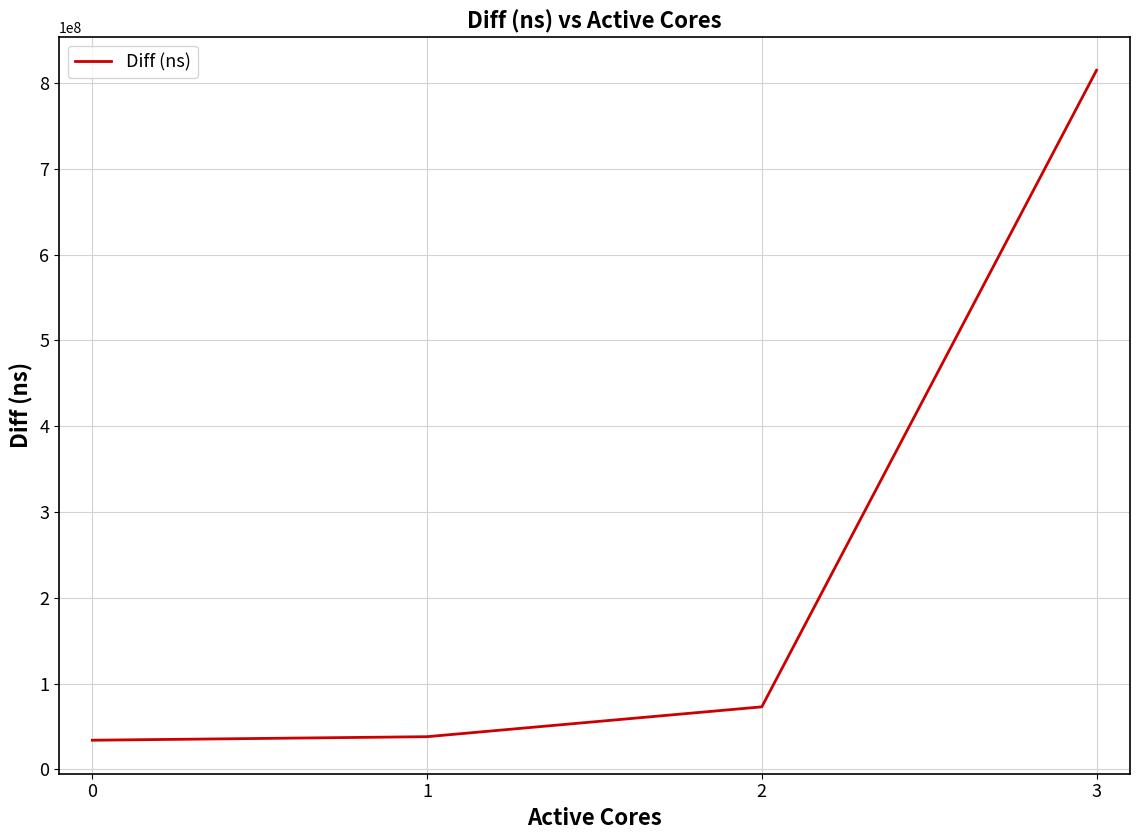

What is the sum of all values?

959701260